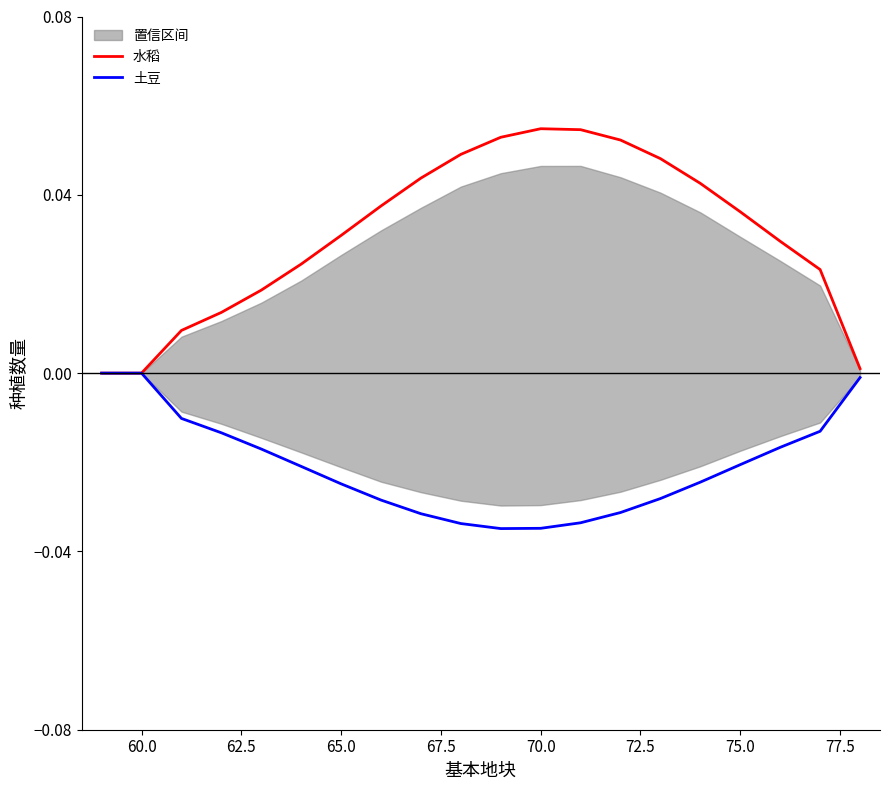

Reading right to left, extract all data points from this chart.

水稻: 0.0	0.0	0.0	0.0	0.0	0.0	0.1	0.1	0.1	0.1	0.0	0.0	0.0	0.0	0.0	0.0	0.0	0.0	0.0	0.0
土豆: -0.0	-0.0	-0.0	-0.0	-0.0	-0.0	-0.0	-0.0	-0.0	-0.0	-0.0	-0.0	-0.0	-0.0	-0.0	-0.0	-0.0	-0.0	0.0	0.0